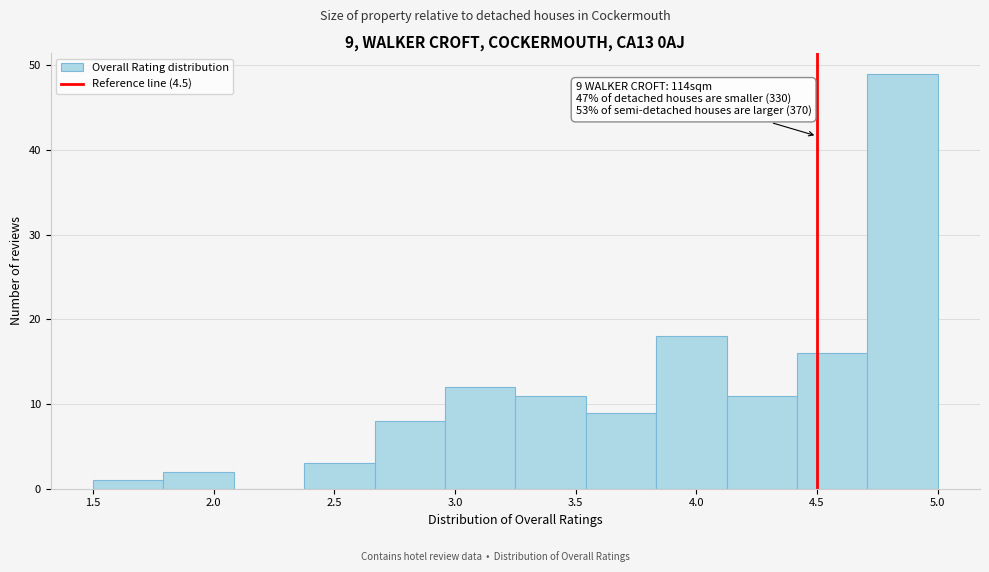

Which range on the x-axis has the tallest bar?

4.70 to 5.00